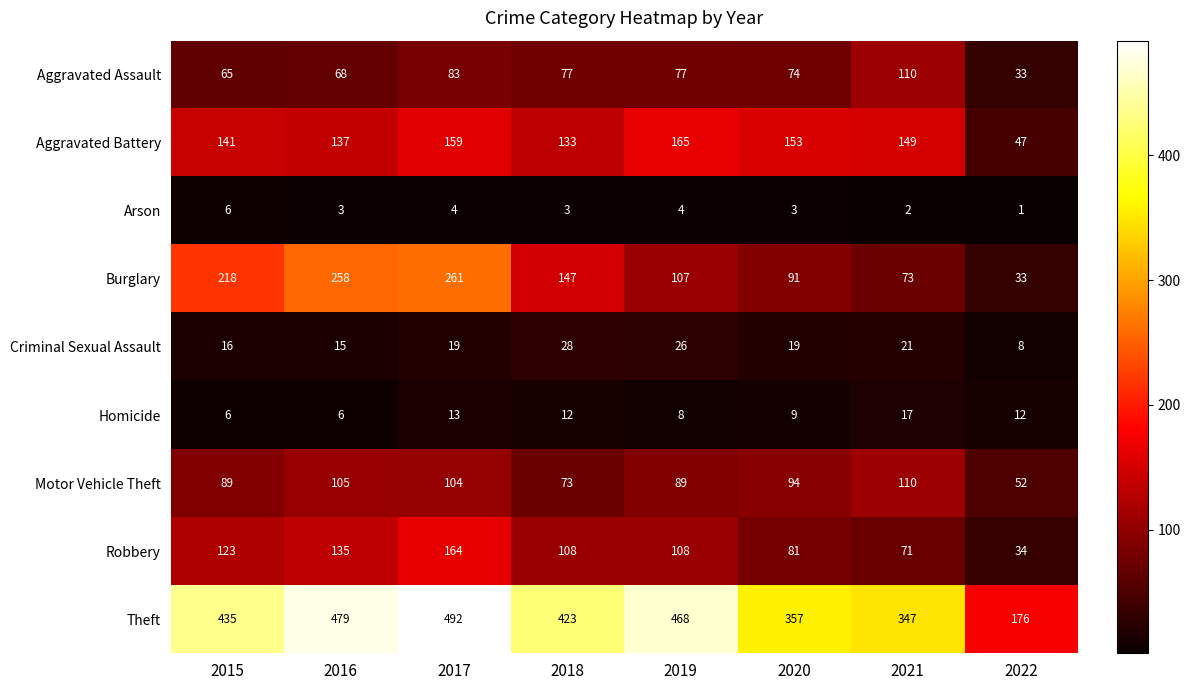

True or false: Homicide has a value of 4 at 2018.

False